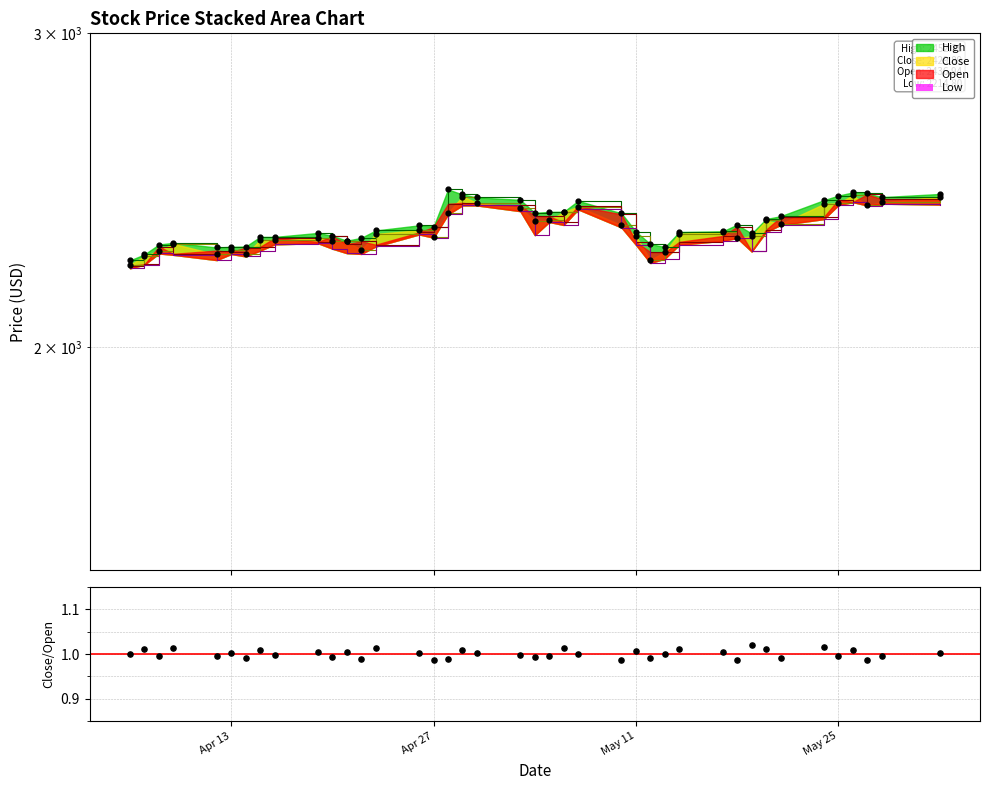

At which category is the sum across all series the highest?

2021-05-26